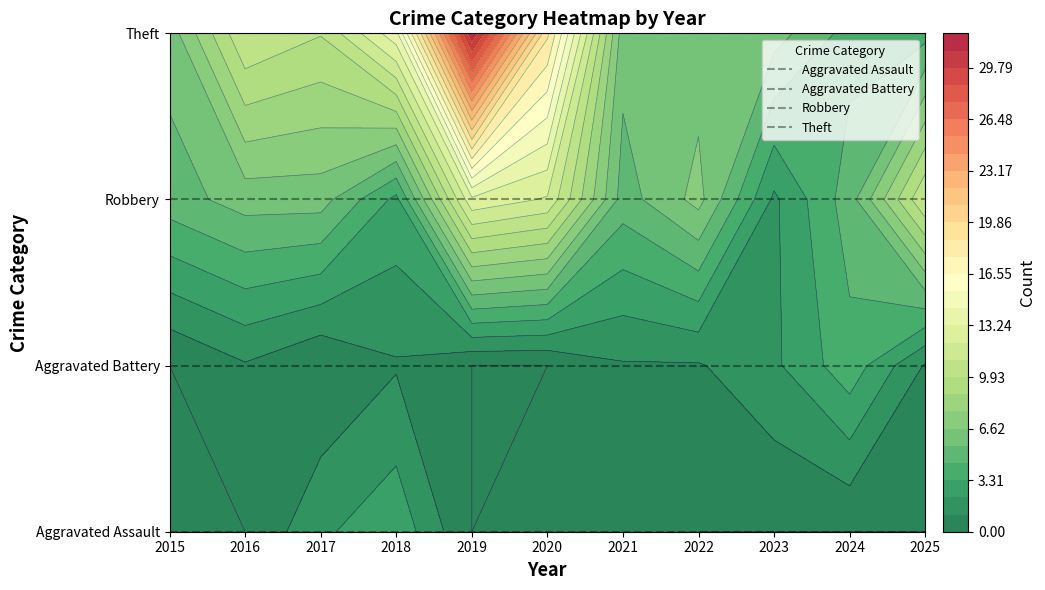

Between 2024 and 2025, which is larger?

2024